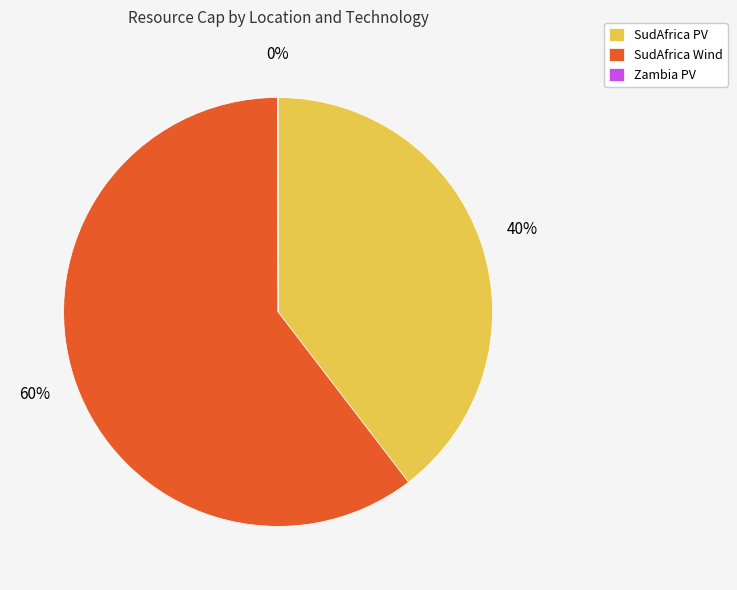

True or false: SudAfrica Wind accounts for 65% of the total.

False